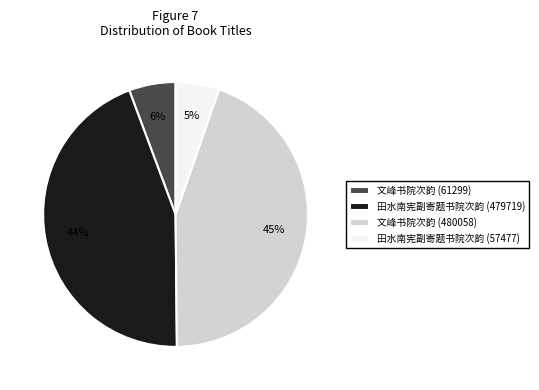

To the nearest percent, what is the average slice percentage?

25%